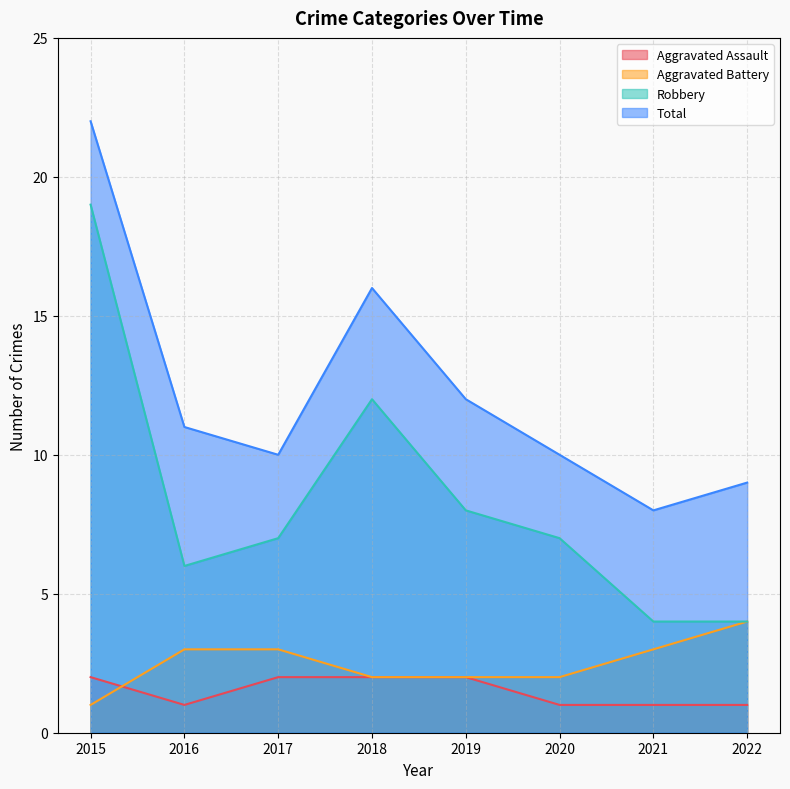

How many lines are shown in the chart?

4